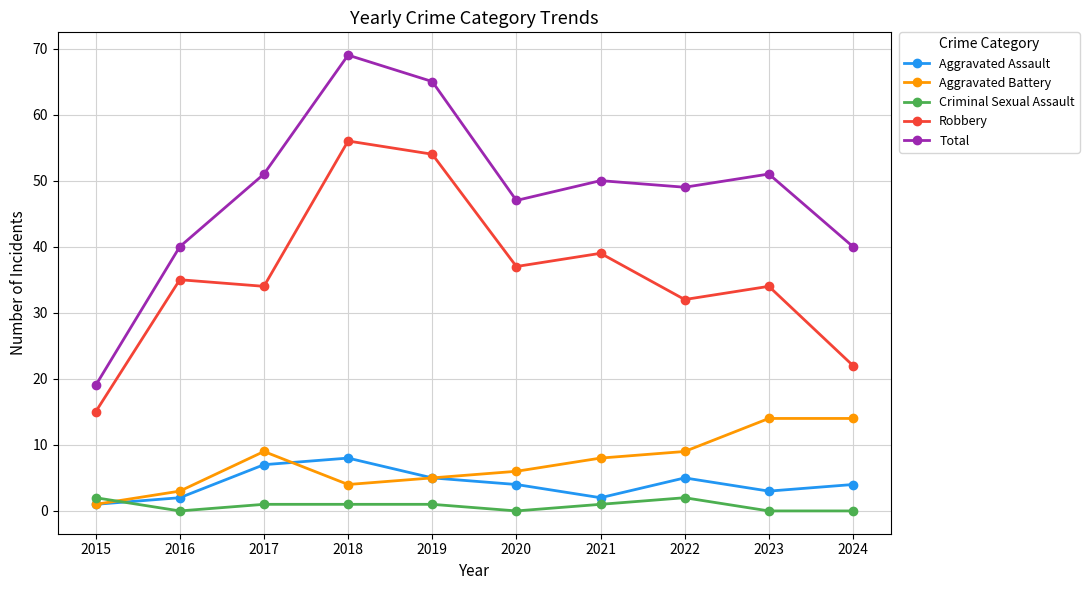

What is the value of the Aggravated Assault point at the 4th from the left?

8